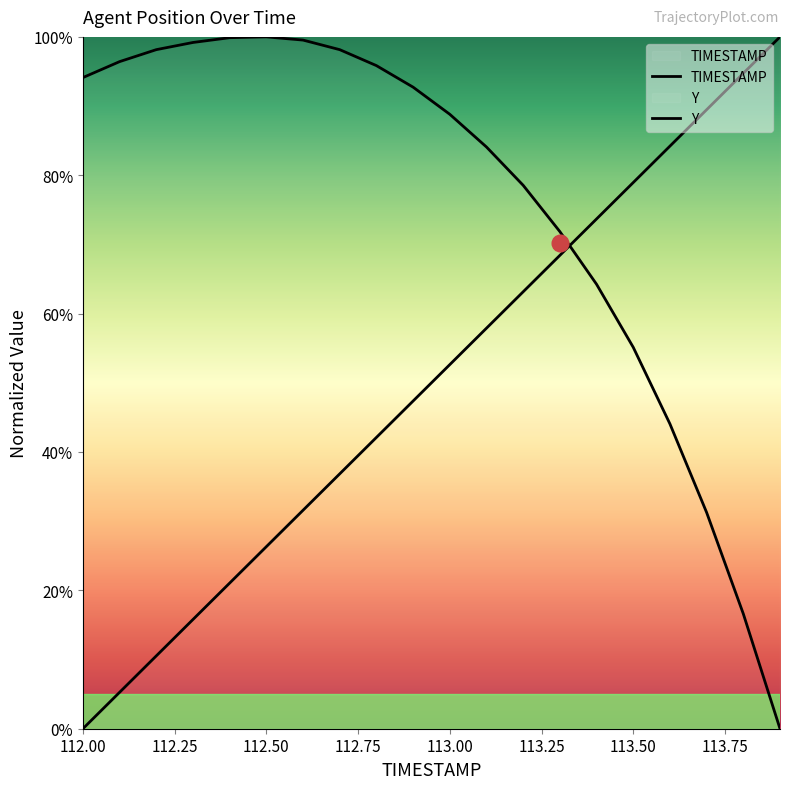

What is the highest value of the TIMESTAMP series?

100.0